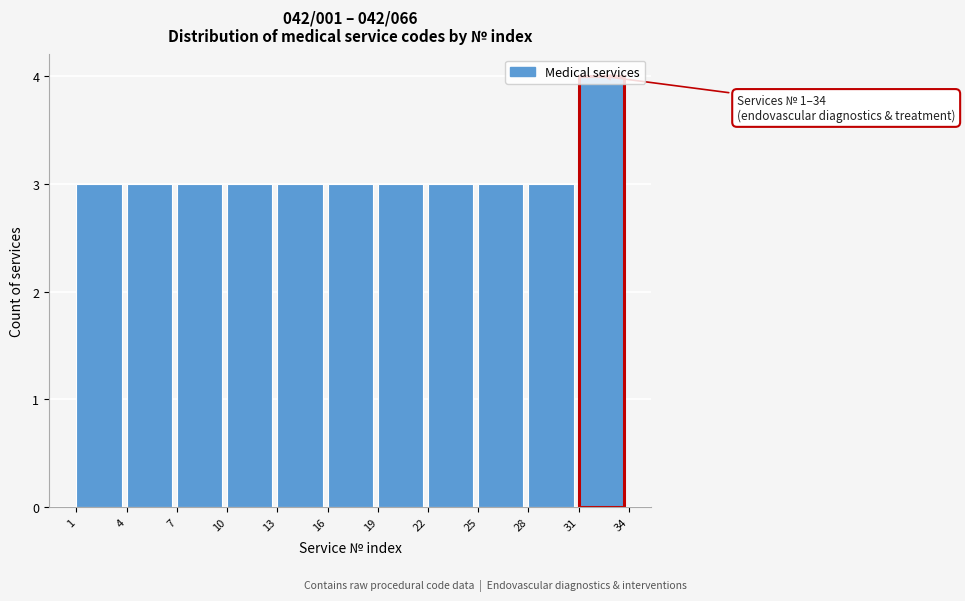

Over which range of the x-axis is the bar tallest?

31 to 34